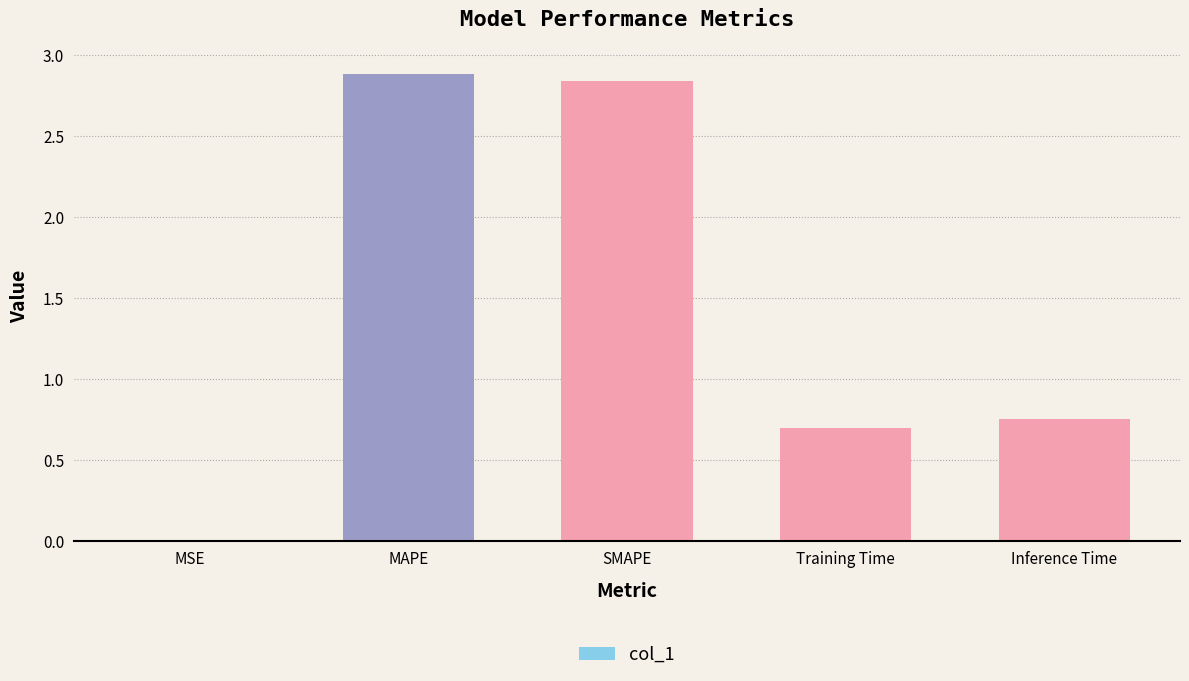

The value at MAPE is 2.9. True or false?

True